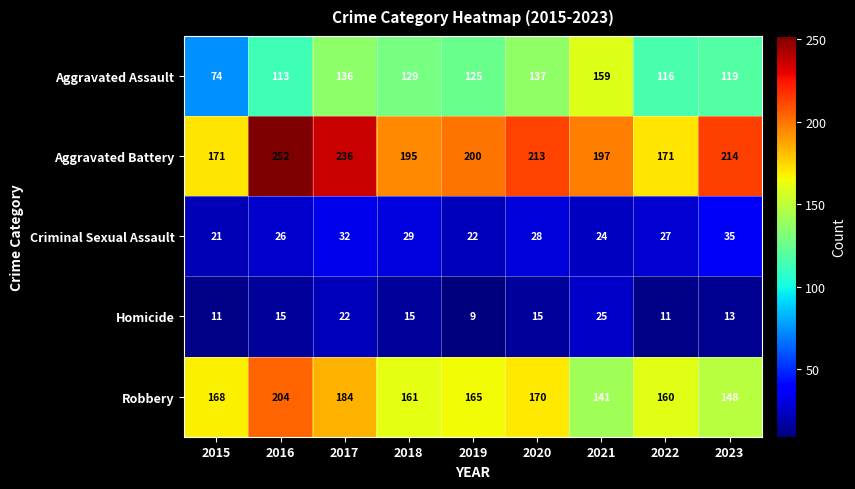

Is it true that Aggravated Assault equals 57 at 2022?

False